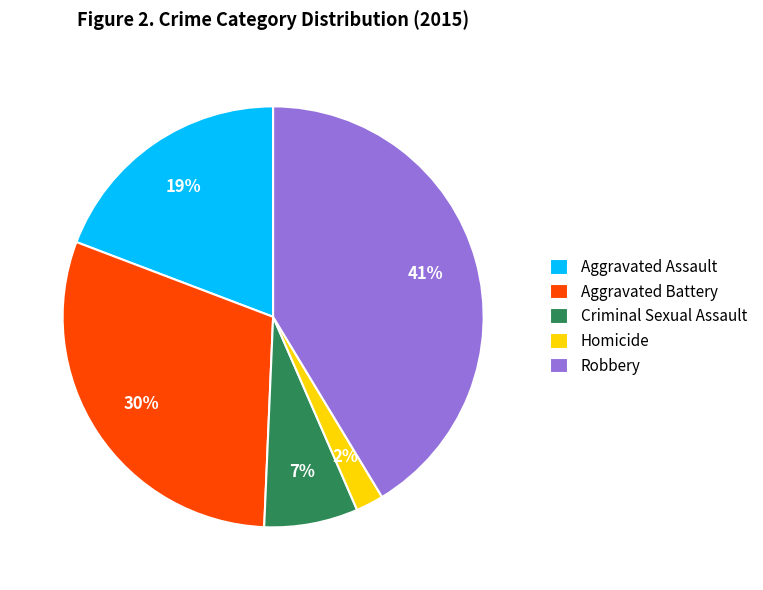

To the nearest percent, what is the average slice percentage?

20%